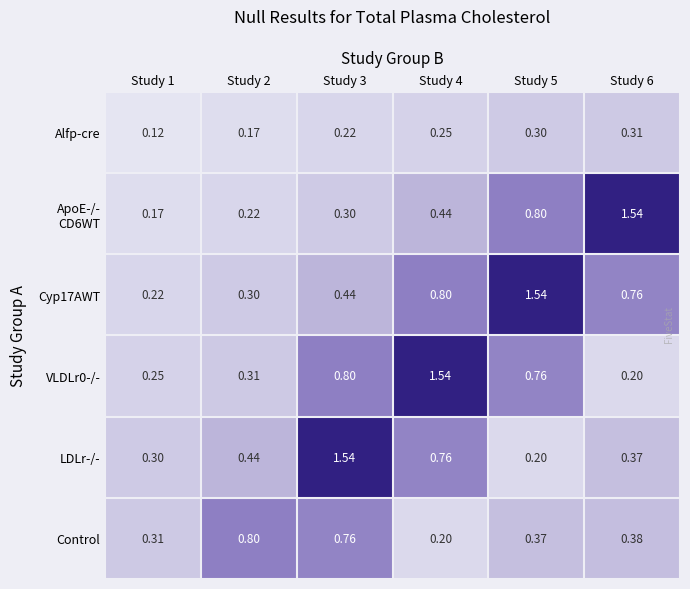

Which series changed the most between Study 2 and Study 3?

LDLr-/-